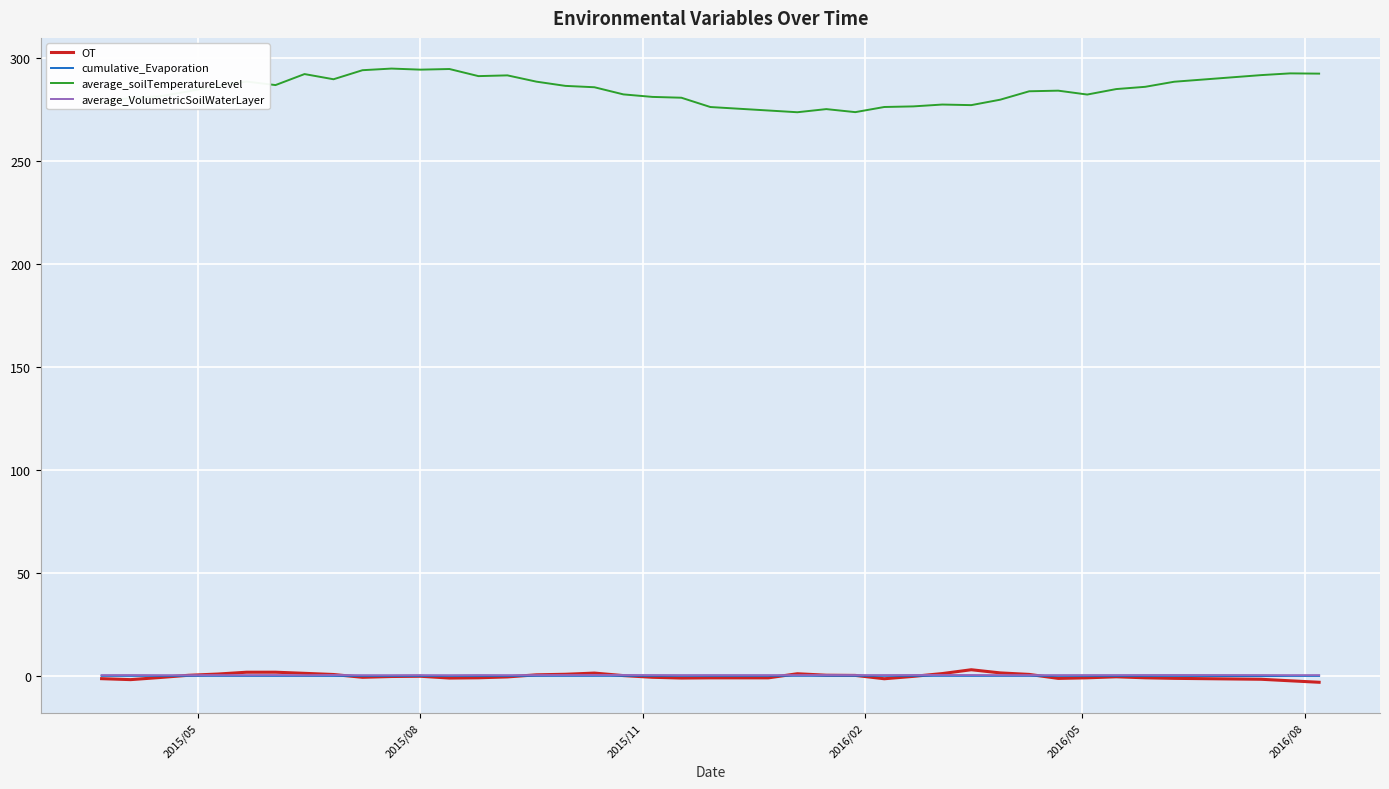

In cumulative_Evaporation, how many points are higher than both neighbors (excluding endpoints)?

6